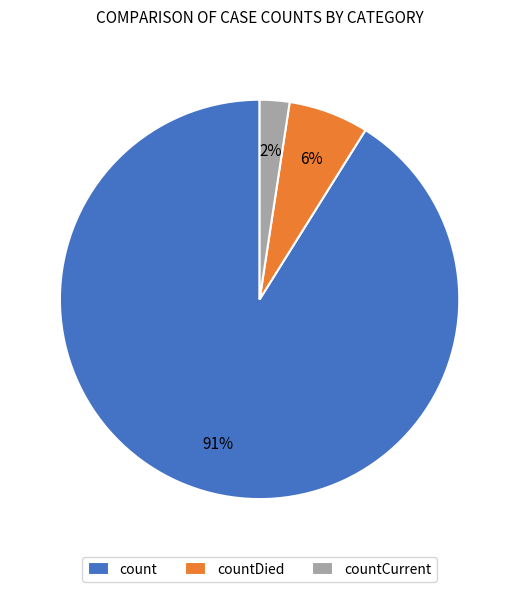

Count the number of slices in the pie.

3